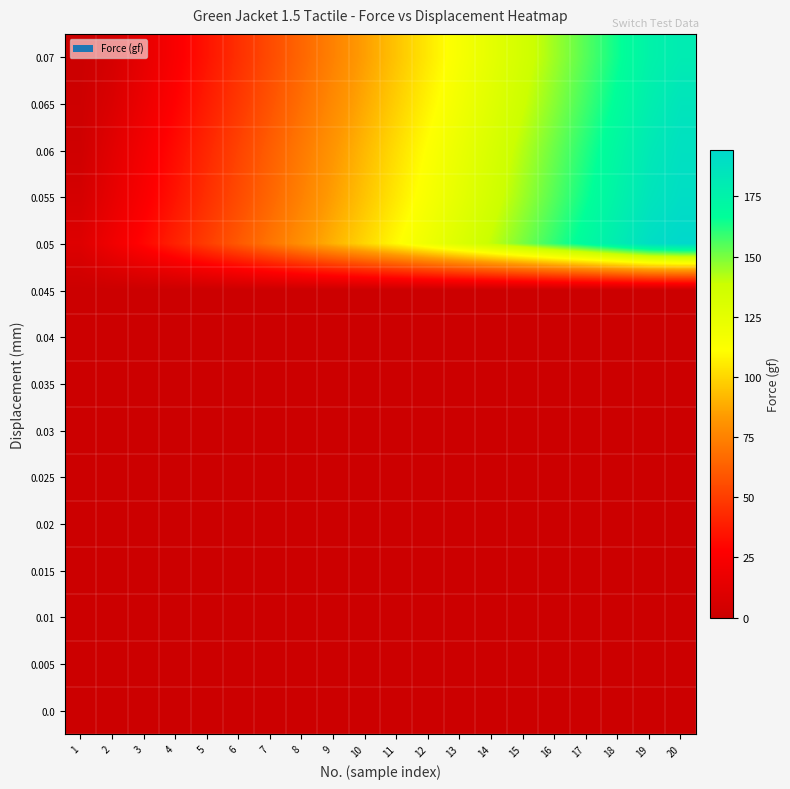

Reading left to right, extract all data points from this chart.

0.0: 1=0.0	2=-0.1	3=0.0	4=0.0	5=0.0	6=0.0	7=0.0	8=0.0	9=0.0	10=0.0	11=0.0	12=0.0	13=0.0	14=0.0	15=0.0	16=0.0	17=0.0	18=0.0	19=0.0	20=0.0
0.005: 1=0.0	2=0.0	3=0.0	4=0.0	5=0.0	6=0.0	7=0.0	8=0.0	9=0.0	10=0.0	11=0.0	12=0.0	13=0.0	14=0.0	15=0.0	16=0.0	17=0.0	18=0.0	19=0.0	20=0.0
0.01: 1=0.0	2=0.0	3=0.0	4=0.0	5=0.0	6=0.0	7=0.0	8=0.0	9=0.0	10=0.0	11=0.0	12=0.0	13=0.0	14=0.0	15=0.0	16=0.0	17=0.0	18=0.0	19=0.0	20=0.0
0.015: 1=0.0	2=0.0	3=0.0	4=0.0	5=0.0	6=0.0	7=0.0	8=0.0	9=0.0	10=0.0	11=0.0	12=0.0	13=0.0	14=0.0	15=0.0	16=0.0	17=0.0	18=0.0	19=0.0	20=0.0
0.02: 1=0.0	2=0.0	3=0.0	4=0.0	5=0.0	6=0.0	7=0.0	8=0.0	9=0.0	10=0.0	11=0.0	12=0.0	13=0.0	14=0.0	15=0.0	16=0.0	17=0.0	18=0.0	19=0.0	20=0.0
0.025: 1=0.0	2=0.0	3=0.0	4=0.0	5=0.0	6=0.0	7=0.0	8=0.0	9=0.0	10=0.0	11=0.0	12=0.0	13=0.0	14=0.0	15=0.0	16=0.0	17=0.0	18=0.0	19=0.0	20=0.0
0.03: 1=0.0	2=0.0	3=0.0	4=0.0	5=0.0	6=0.0	7=0.0	8=0.0	9=0.0	10=0.0	11=0.0	12=0.0	13=0.0	14=0.0	15=0.0	16=0.0	17=0.0	18=0.0	19=0.0	20=0.0
0.035: 1=0.0	2=0.0	3=0.0	4=0.0	5=0.0	6=0.0	7=0.0	8=0.0	9=0.0	10=0.0	11=0.0	12=0.0	13=0.0	14=0.0	15=0.0	16=0.0	17=0.0	18=0.0	19=0.0	20=0.0
0.04: 1=0.0	2=0.0	3=0.0	4=0.0	5=0.0	6=0.0	7=0.0	8=0.0	9=0.0	10=0.0	11=0.0	12=0.0	13=0.0	14=0.0	15=0.0	16=0.0	17=0.0	18=0.0	19=0.0	20=0.0
0.045: 1=0.0	2=0.0	3=0.0	4=0.0	5=0.0	6=0.0	7=0.0	8=0.0	9=0.0	10=0.0	11=0.0	12=0.0	13=0.0	14=0.0	15=0.0	16=0.0	17=0.0	18=0.0	19=0.0	20=0.0
0.05: 1=10.0	2=20.0	3=30.0	4=40.0	5=50.0	6=60.0	7=70.0	8=80.0	9=90.0	10=100.0	11=110.0	12=120.0	13=130.0	14=140.0	15=150.0	16=160.0	17=170.0	18=180.0	19=190.0	20=194.0
0.055: 1=5.0	2=15.0	3=25.0	4=35.0	5=45.0	6=55.0	7=65.0	8=75.0	9=85.0	10=95.0	11=105.0	12=115.0	13=125.0	14=135.0	15=145.0	16=155.0	17=165.0	18=175.0	19=185.0	20=190.0
0.06: 1=2.0	2=12.0	3=22.0	4=32.0	5=42.0	6=52.0	7=62.0	8=72.0	9=82.0	10=92.0	11=102.0	12=112.0	13=122.0	14=132.0	15=142.0	16=152.0	17=162.0	18=172.0	19=182.0	20=188.0
0.065: 1=1.0	2=8.0	3=18.0	4=28.0	5=38.0	6=48.0	7=58.0	8=68.0	9=78.0	10=88.0	11=98.0	12=108.0	13=118.0	14=128.0	15=138.0	16=148.0	17=158.0	18=168.0	19=178.0	20=185.0
0.07: 1=0.0	2=5.0	3=15.0	4=25.0	5=35.0	6=45.0	7=55.0	8=65.0	9=75.0	10=85.0	11=95.0	12=105.0	13=115.0	14=125.0	15=135.0	16=145.0	17=155.0	18=165.0	19=175.0	20=180.0